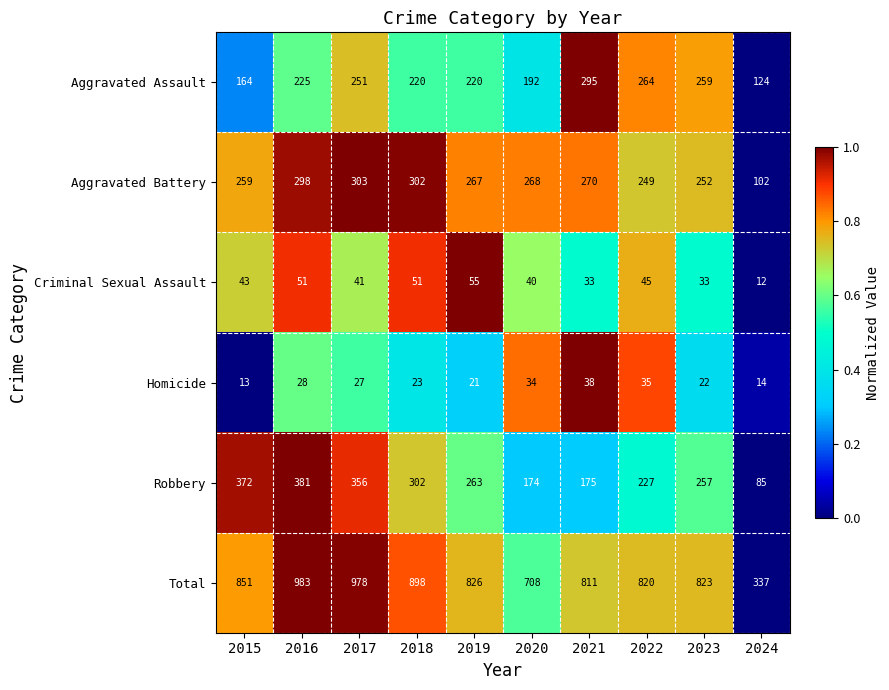

Between 2022 and 2024, which series saw the biggest shift?

Total